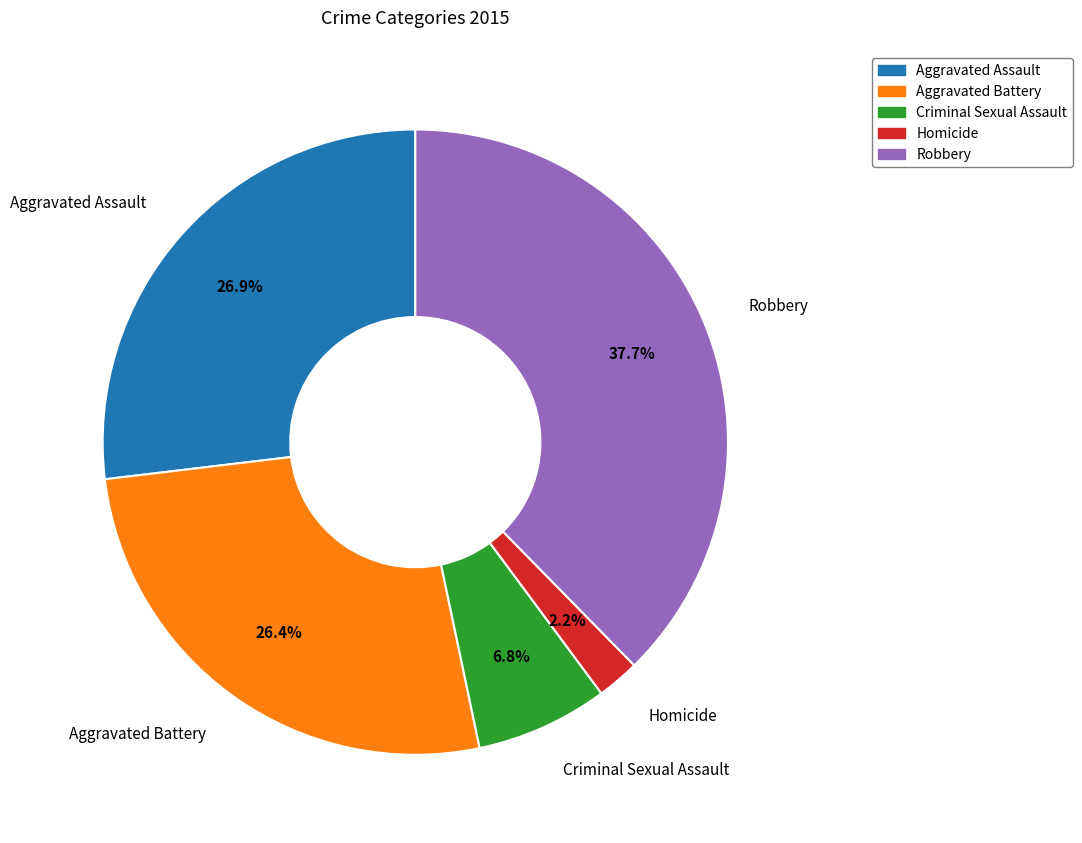

What is the largest slice in the pie chart?

Robbery